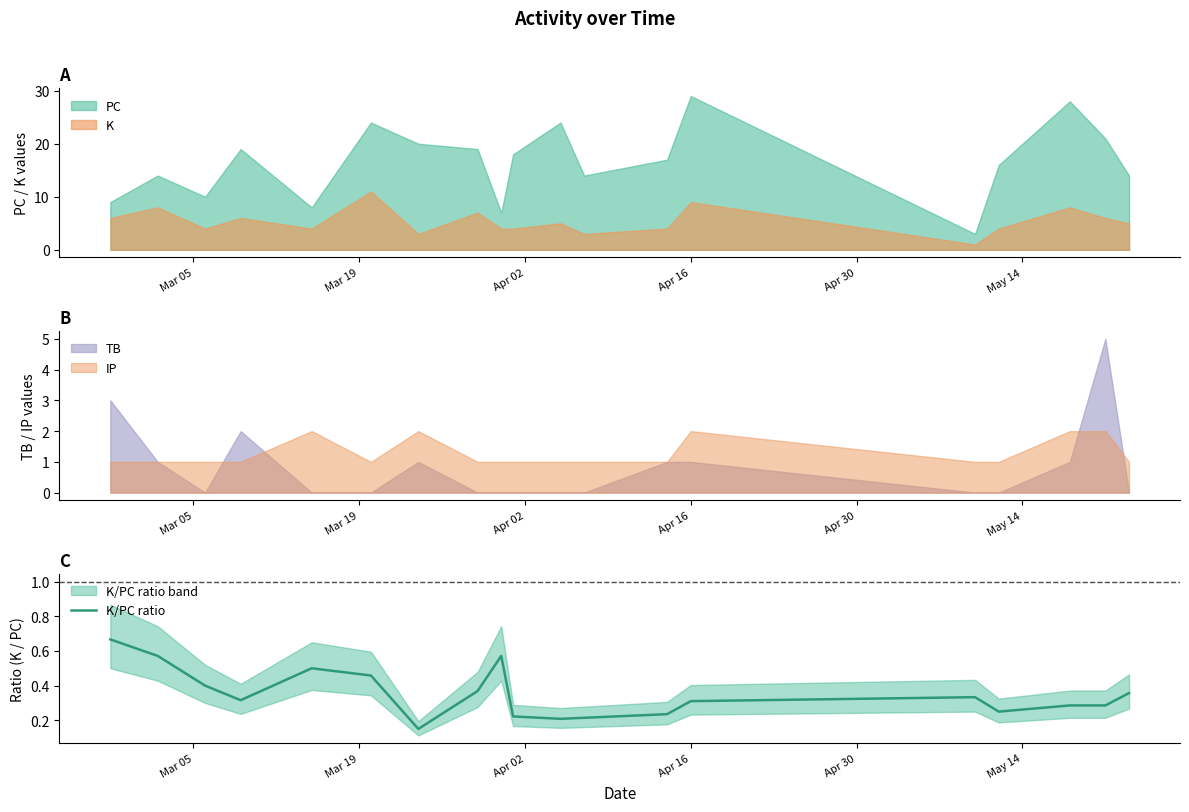

True or false: PC and K cross at least once.

False